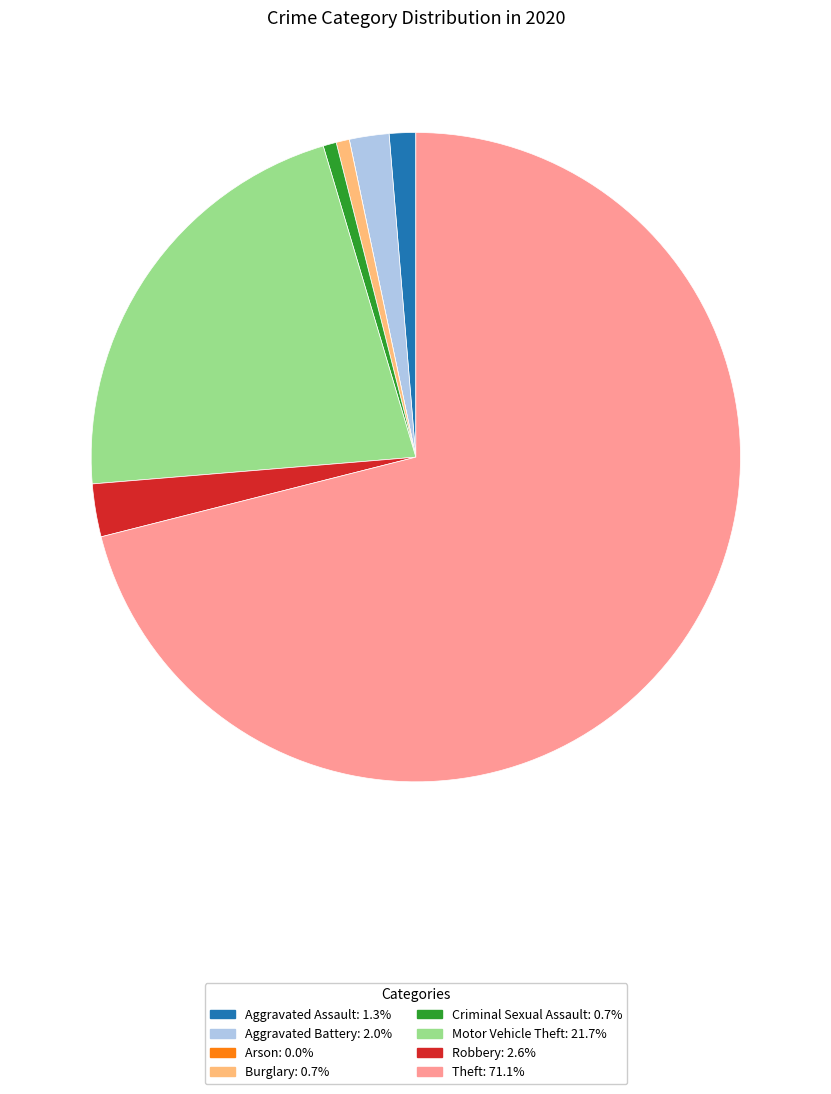

Does any single category account for the majority?

Yes